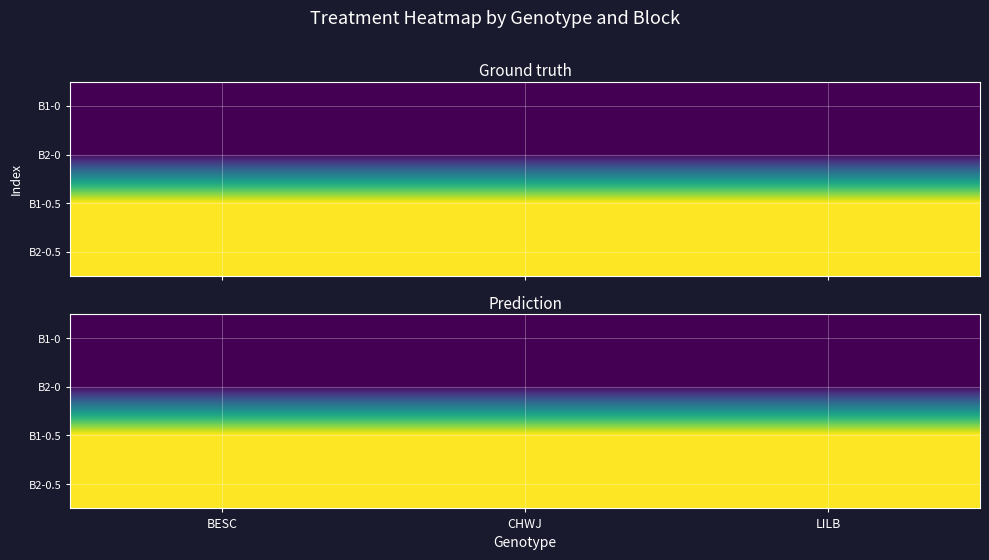

Rank the categories by B1-0 value from lowest to highest.

BESC, CHWJ, LILB